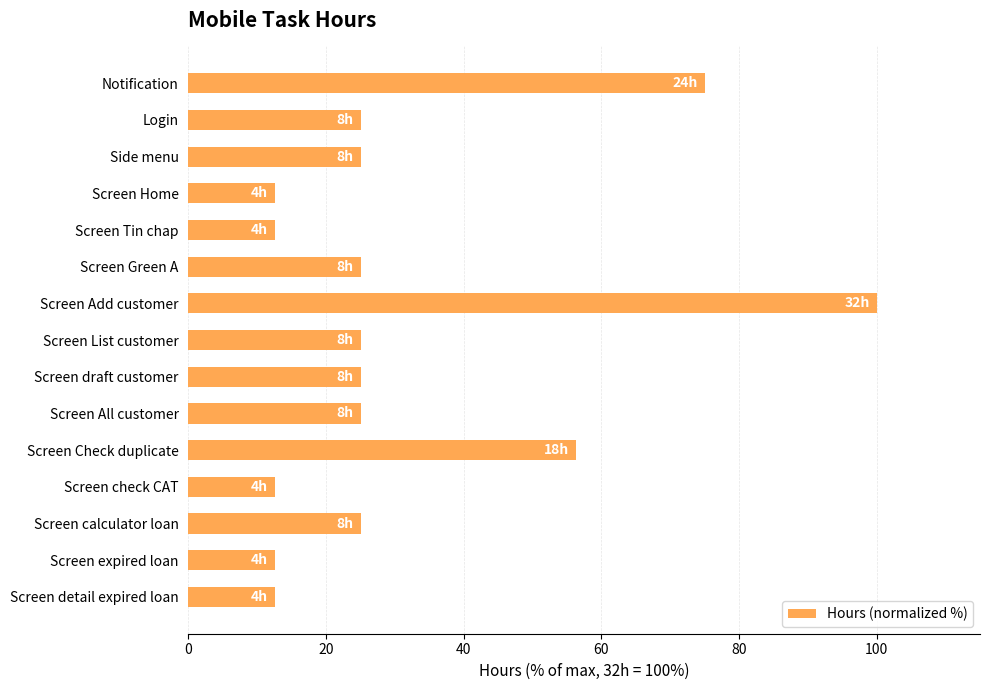

What is the difference between the maximum and minimum values?

87.5